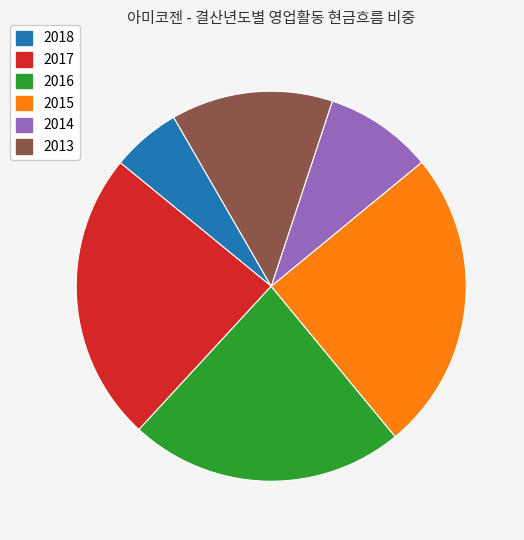

Combined, do 2013 and 2017 account for over 50%?

No